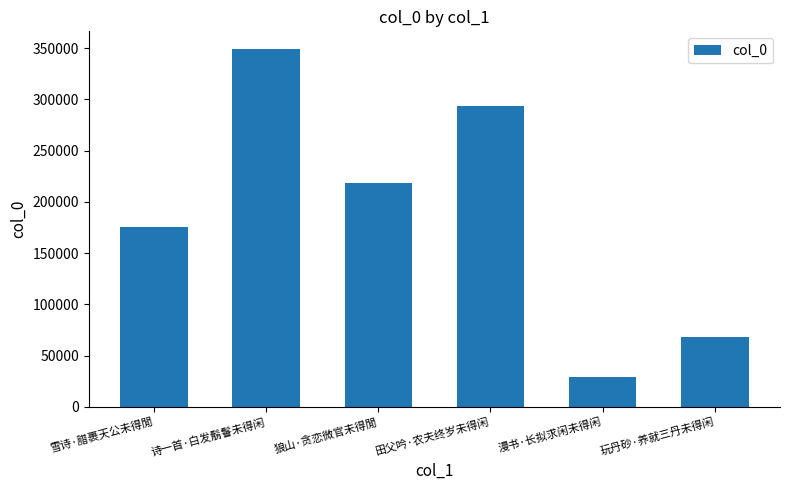

What is the average value?

188797